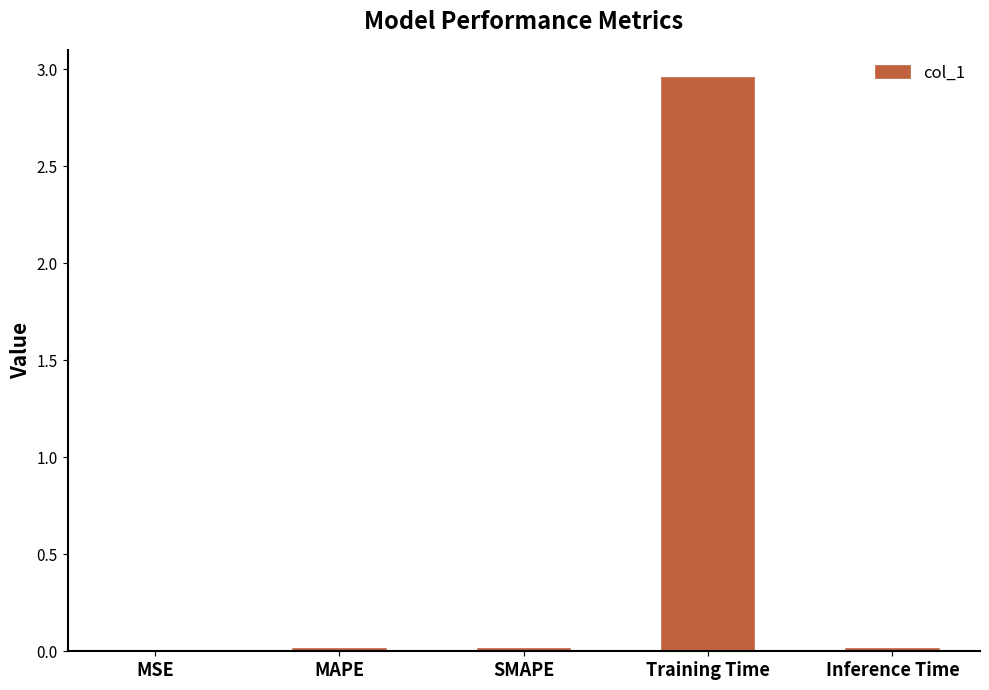

Is it true that the value at Inference Time is 0.0?

True